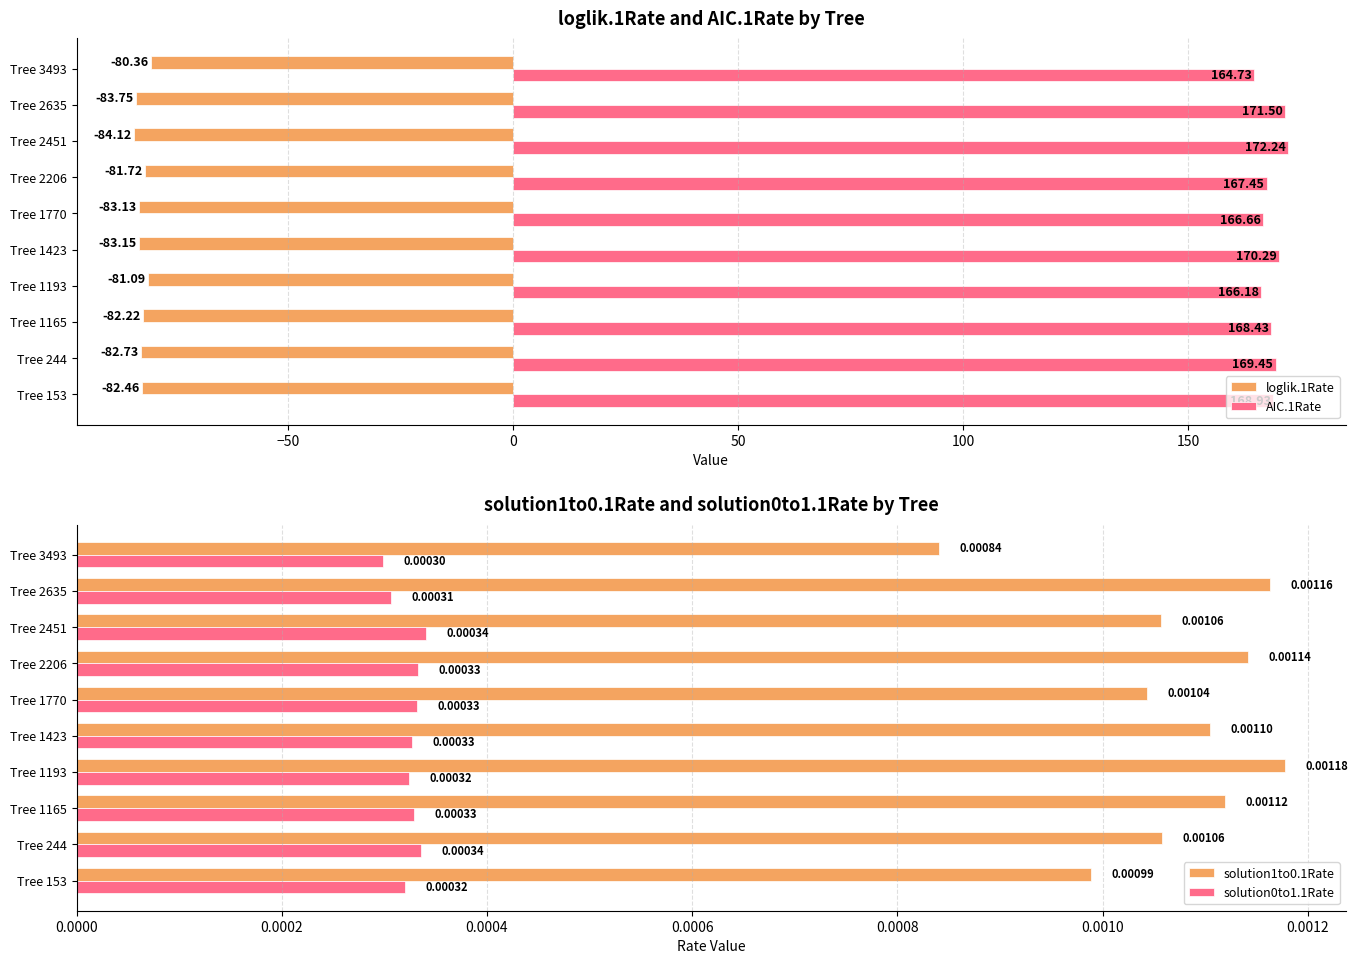

Is the value of AIC.1Rate at Tree 244 greater than the value of loglik.1Rate at Tree 153?

Yes